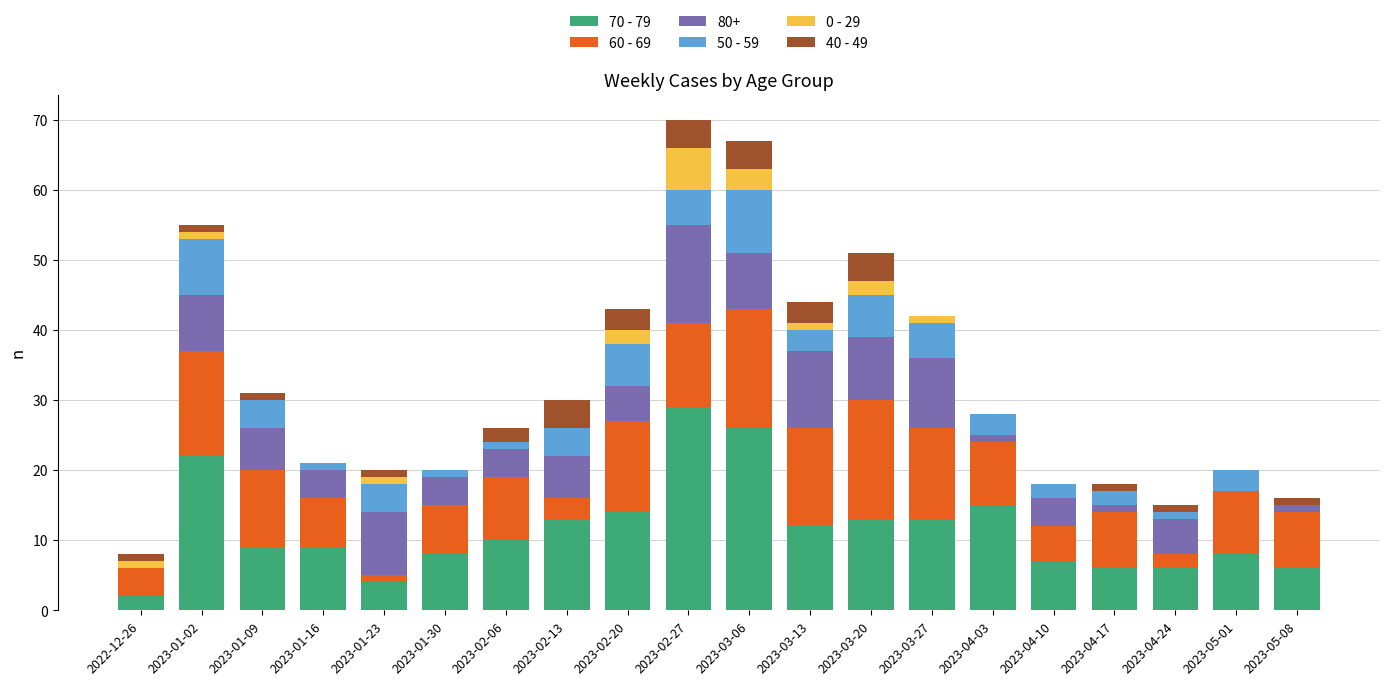

What is the total value across all series at 2023-04-10?

18